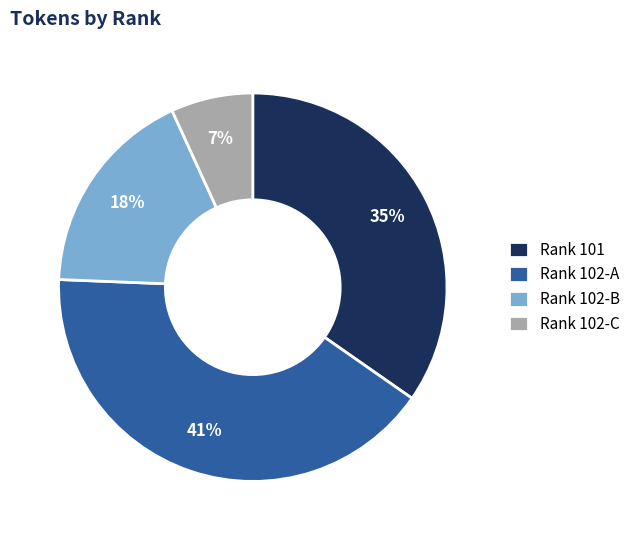

To the nearest percent, what percentage of the pie is Rank 101?

35%